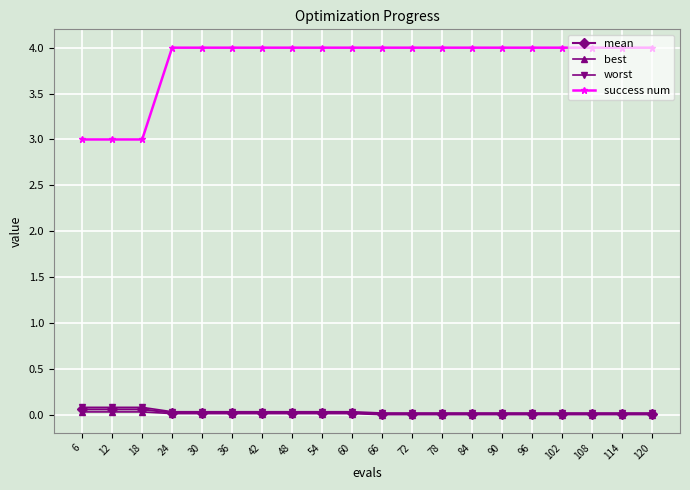

What is the difference between the highest and lowest values at 90?

4.0